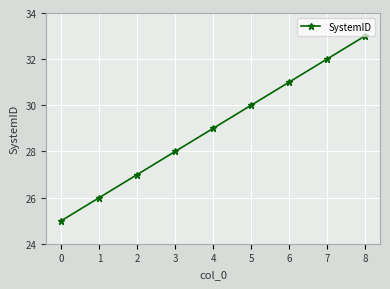

How many values are below 29?

4